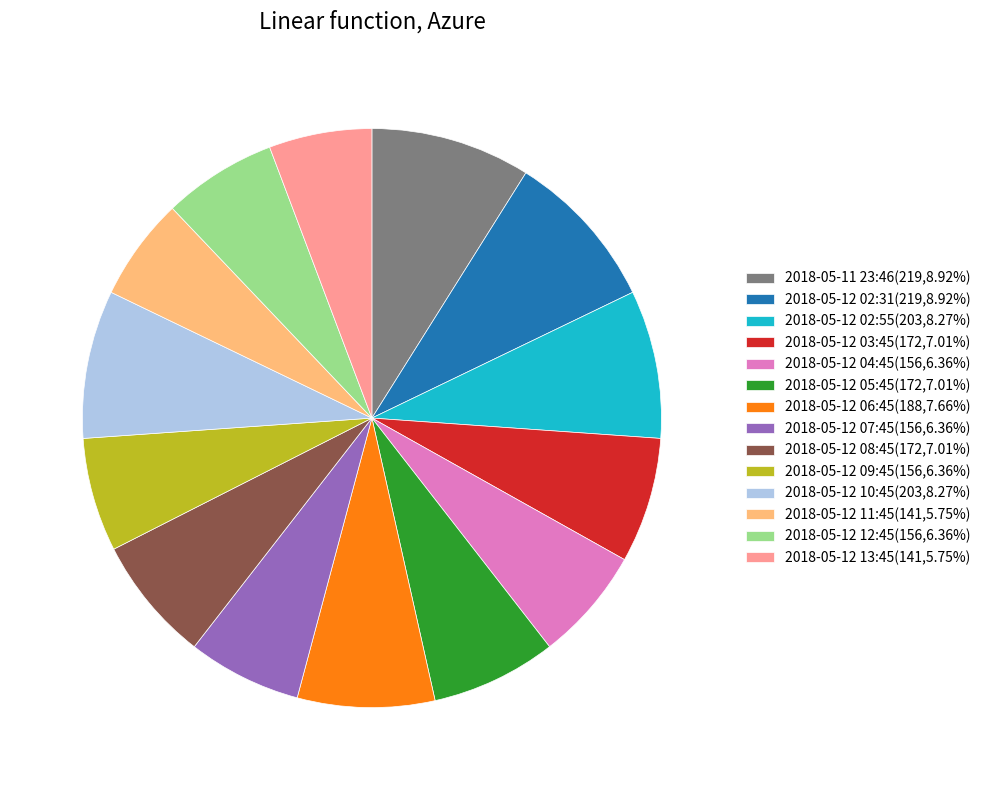

How many segments does this pie chart have?

14